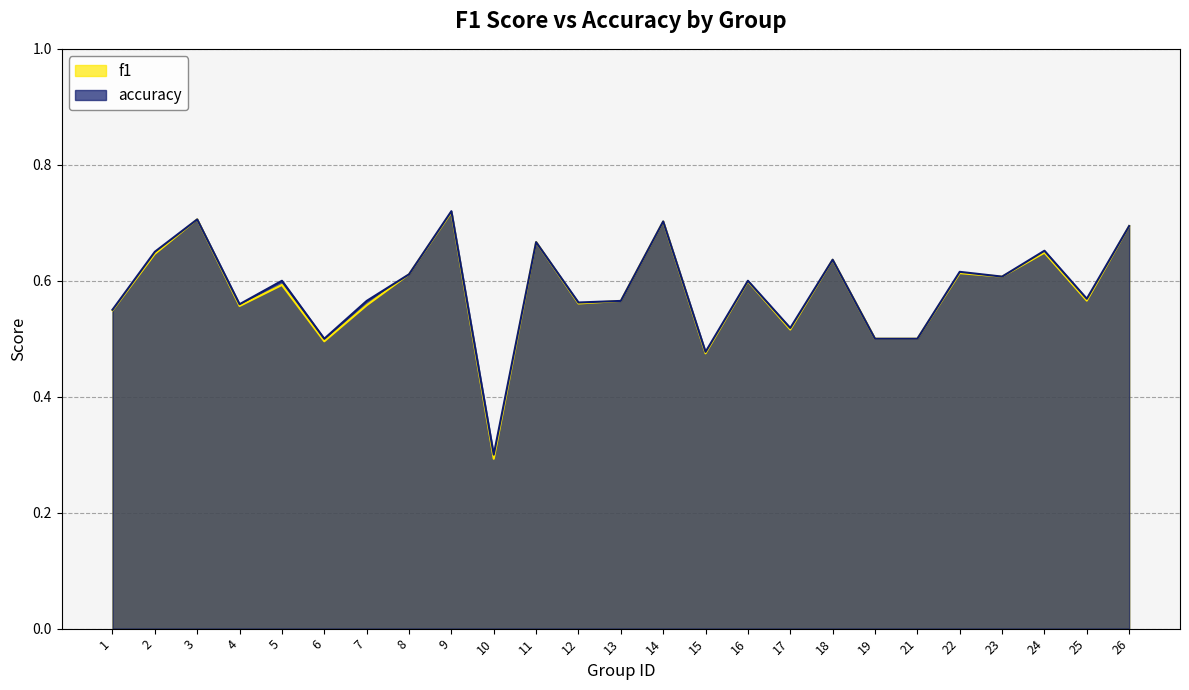

List the labels in order of f1 value, smallest first.

10, 15, 6, 19, 21, 17, 1, 4, 7, 12, 13, 25, 5, 16, 23, 8, 22, 18, 2, 24, 11, 26, 14, 3, 9